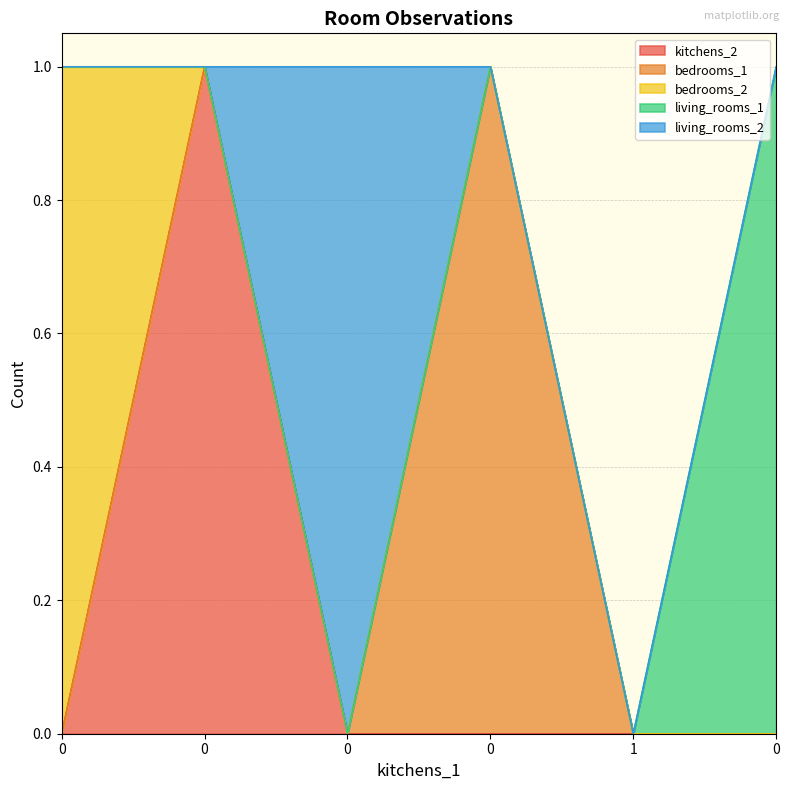

Which series has the largest total across all categories?

kitchens_2